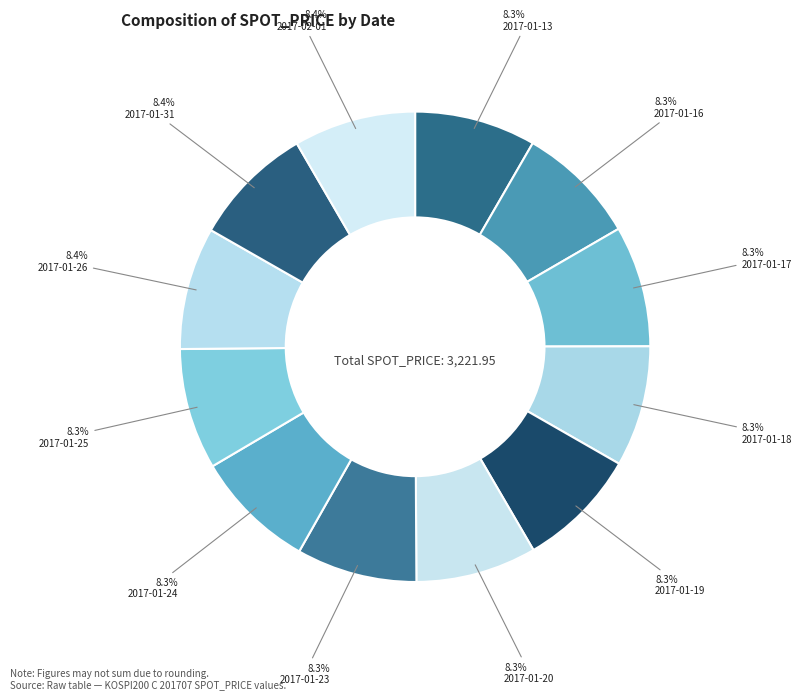

Does any single category account for the majority?

No